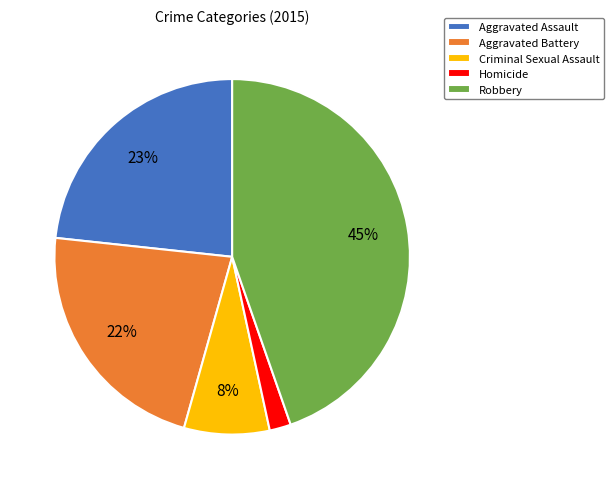

Count the number of slices in the pie.

5